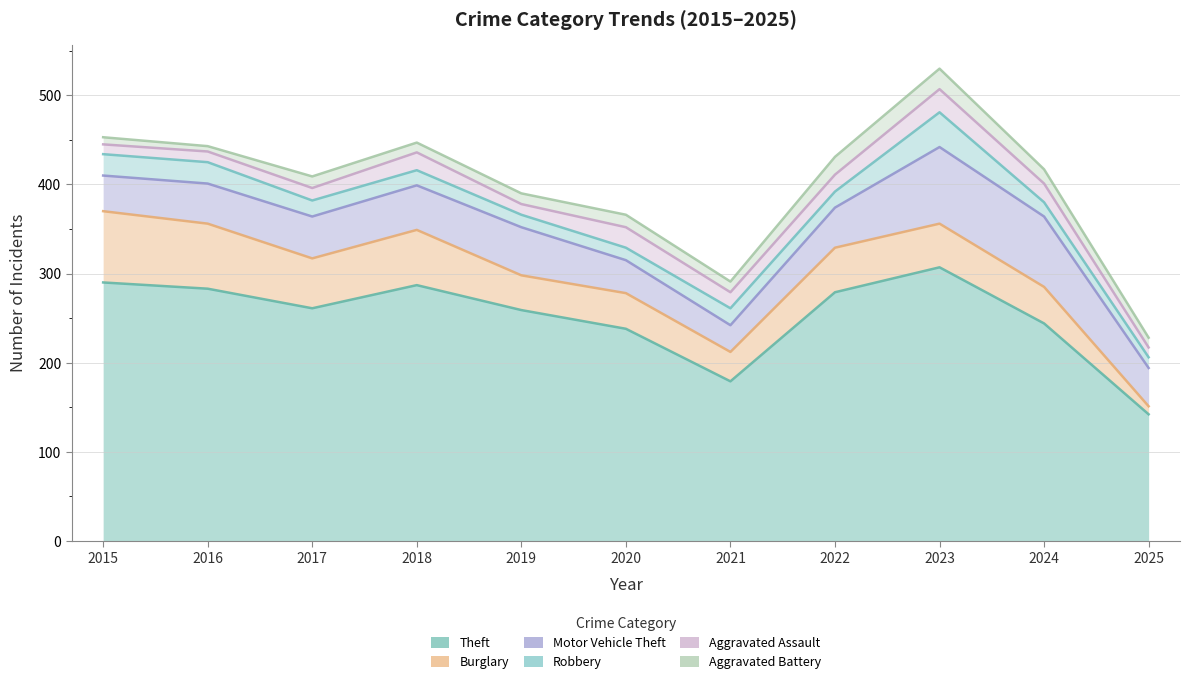

How many times do Aggravated Battery and Aggravated Assault cross each other?

2